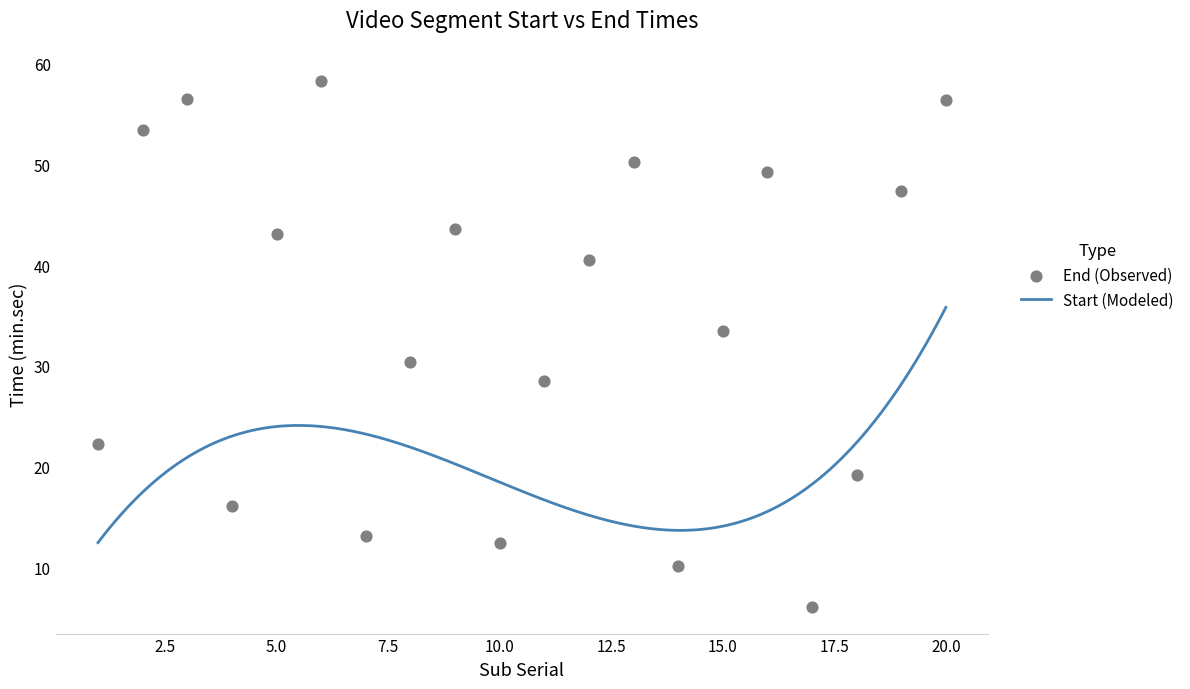

Between 4 and 18, which is larger?

18